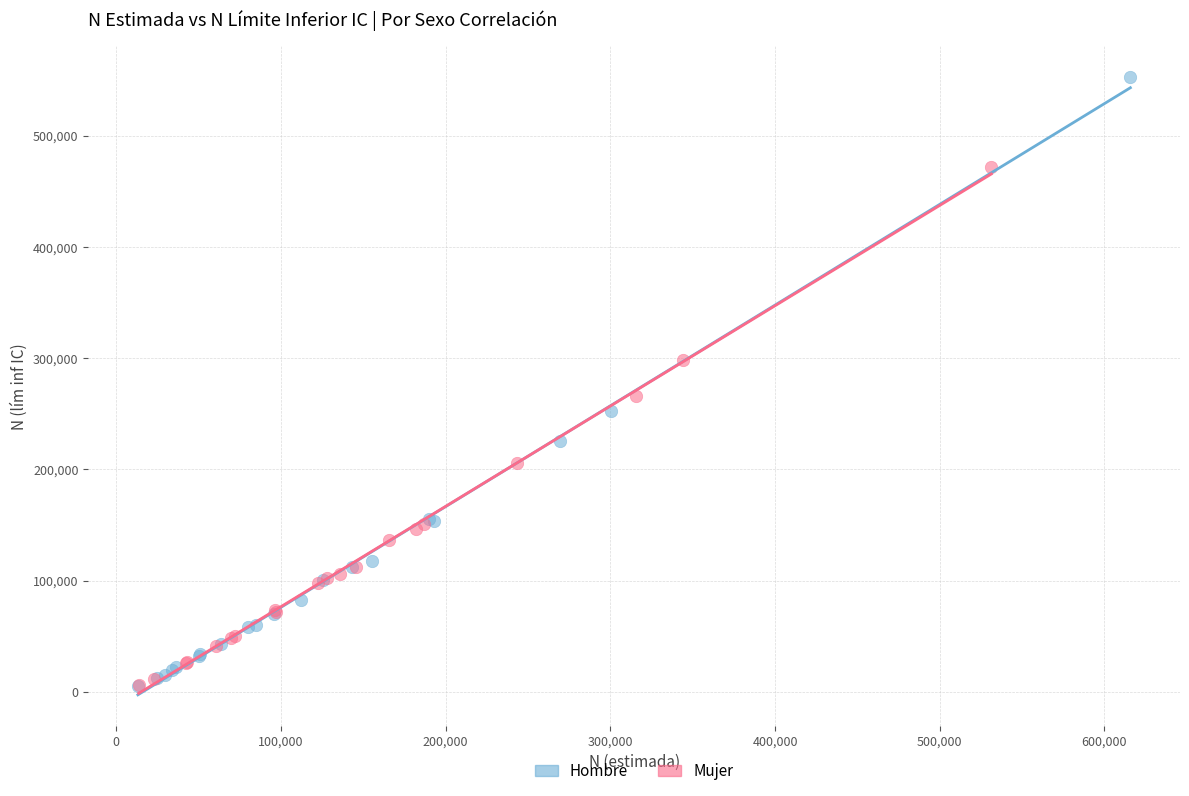

Which series reaches the maximum Y coordinate?

Hombre